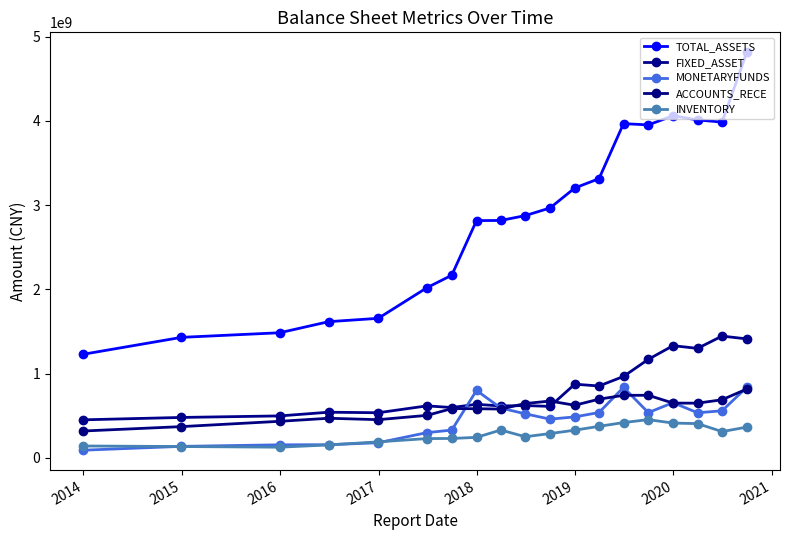

Count the number of categories in the chart.

19